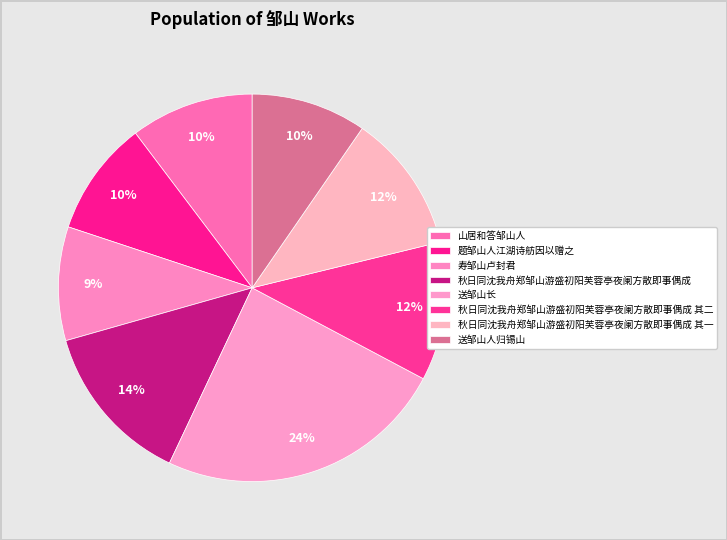

Combined, what portion of the pie is 送邹山人归锡山 and 秋日同沈我舟郑邹山游盛初阳芙蓉亭夜阑方散即事偶成 其二?

21.2%